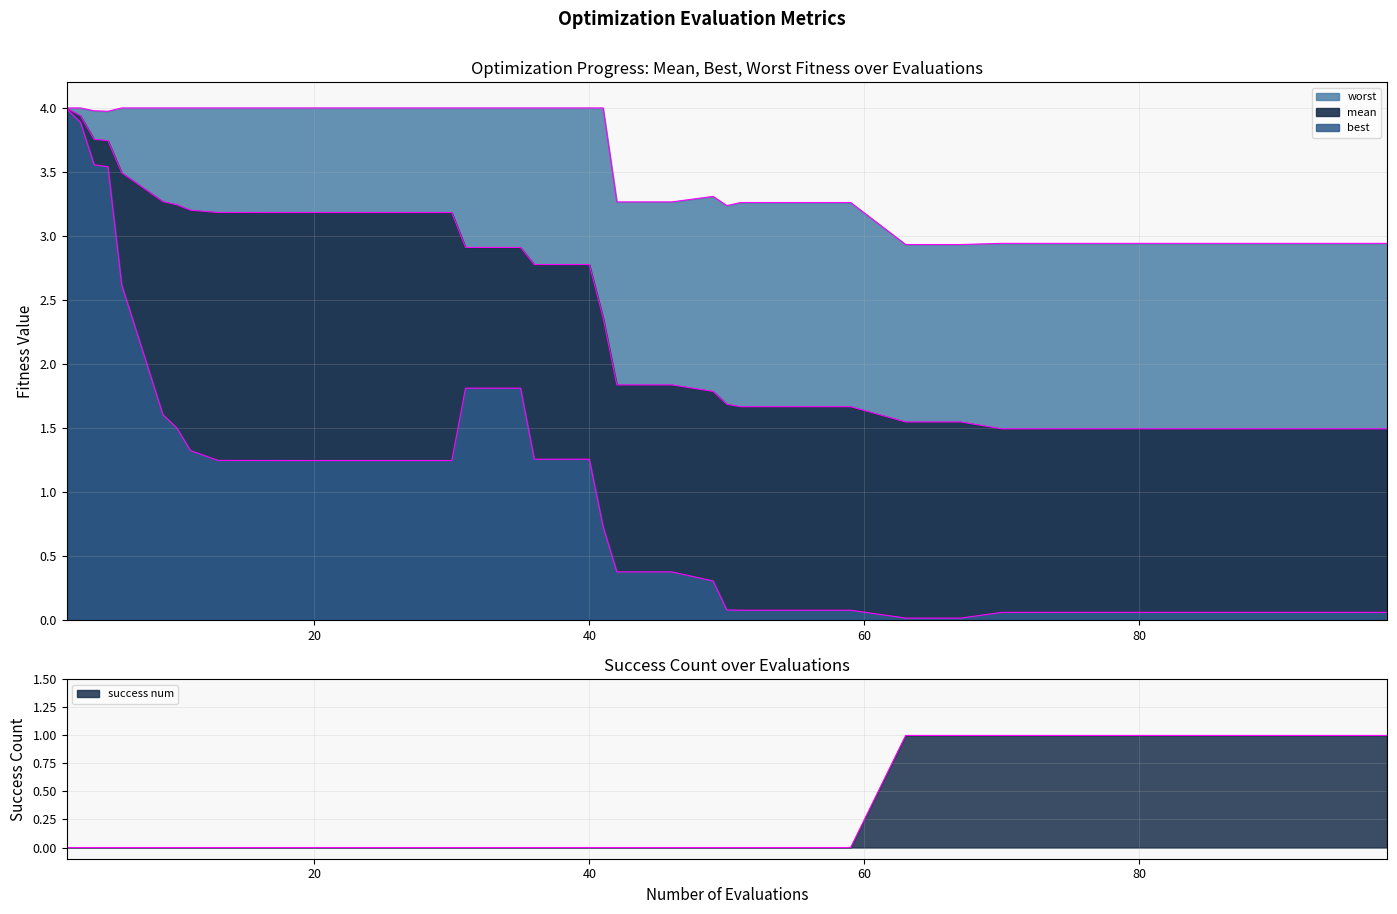

Reading left to right, what are all the values shown in this chart?

worst boundary: 4.0	4.0	4.0	4.0	4.0	4.0	4.0	4.0	4.0	4.0	4.0	4.0	4.0	4.0	4.0	4.0	4.0	4.0	4.0	4.0	4.0	4.0	4.0	3.3	3.3	3.3	3.2	3.3	3.3	3.3	2.9	2.9	2.9	2.9	2.9	2.9	2.9	2.9	2.9	2.9
mean boundary: 4.0	3.9	3.8	3.7	3.5	3.3	3.2	3.2	3.2	3.2	3.2	3.2	3.2	3.2	3.2	3.2	3.2	3.2	2.9	2.9	2.8	2.8	2.4	1.8	1.8	1.8	1.7	1.7	1.7	1.7	1.5	1.5	1.5	1.5	1.5	1.5	1.5	1.5	1.5	1.5
best boundary: 4.0	3.9	3.6	3.5	2.6	1.6	1.5	1.3	1.2	1.2	1.2	1.2	1.2	1.2	1.2	1.2	1.2	1.2	1.8	1.8	1.3	1.3	0.7	0.4	0.4	0.3	0.1	0.1	0.1	0.1	0.0	0.0	0.1	0.1	0.1	0.1	0.1	0.1	0.1	0.1
success boundary: 0.0	0.0	0.0	0.0	0.0	0.0	0.0	0.0	0.0	0.0	0.0	0.0	0.0	0.0	0.0	0.0	0.0	0.0	0.0	0.0	0.0	0.0	0.0	0.0	0.0	0.0	0.0	0.0	0.0	0.0	1.0	1.0	1.0	1.0	1.0	1.0	1.0	1.0	1.0	1.0